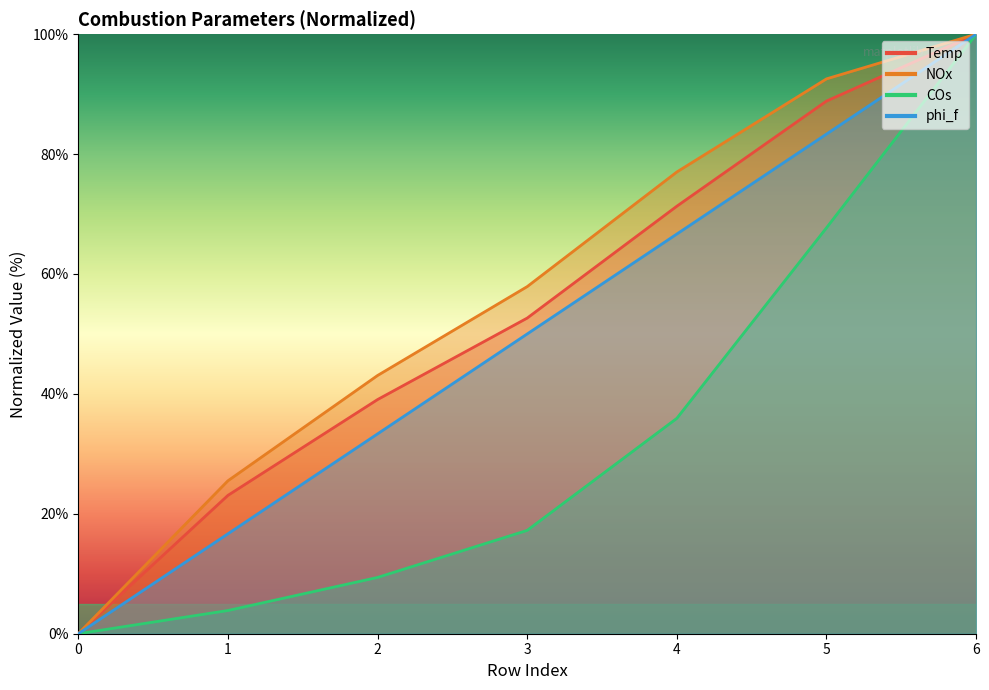

How many lines are shown in the chart?

4